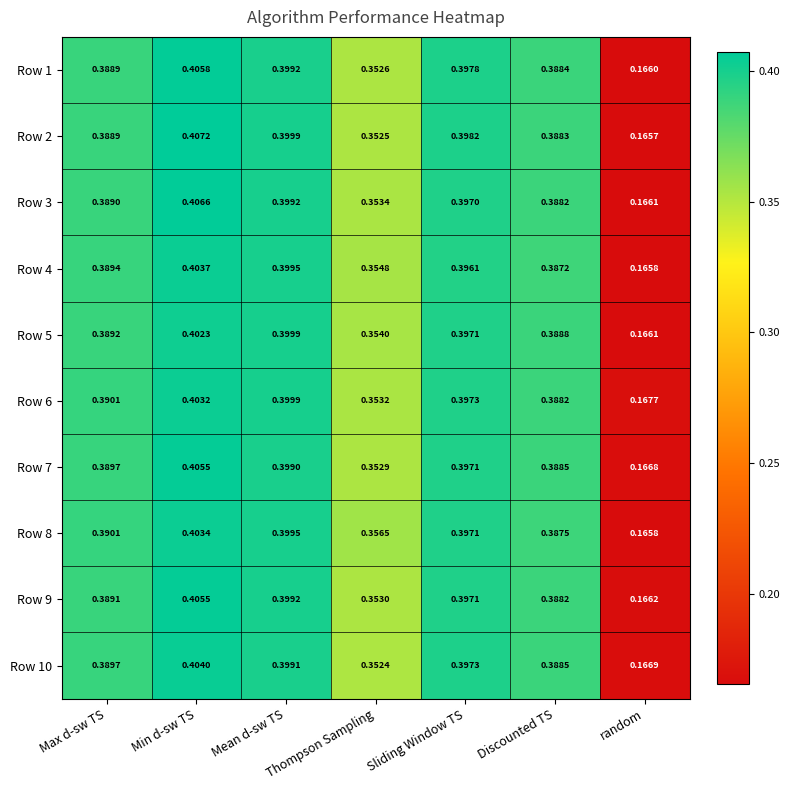

At how many categories does at least one series exceed 0?

7